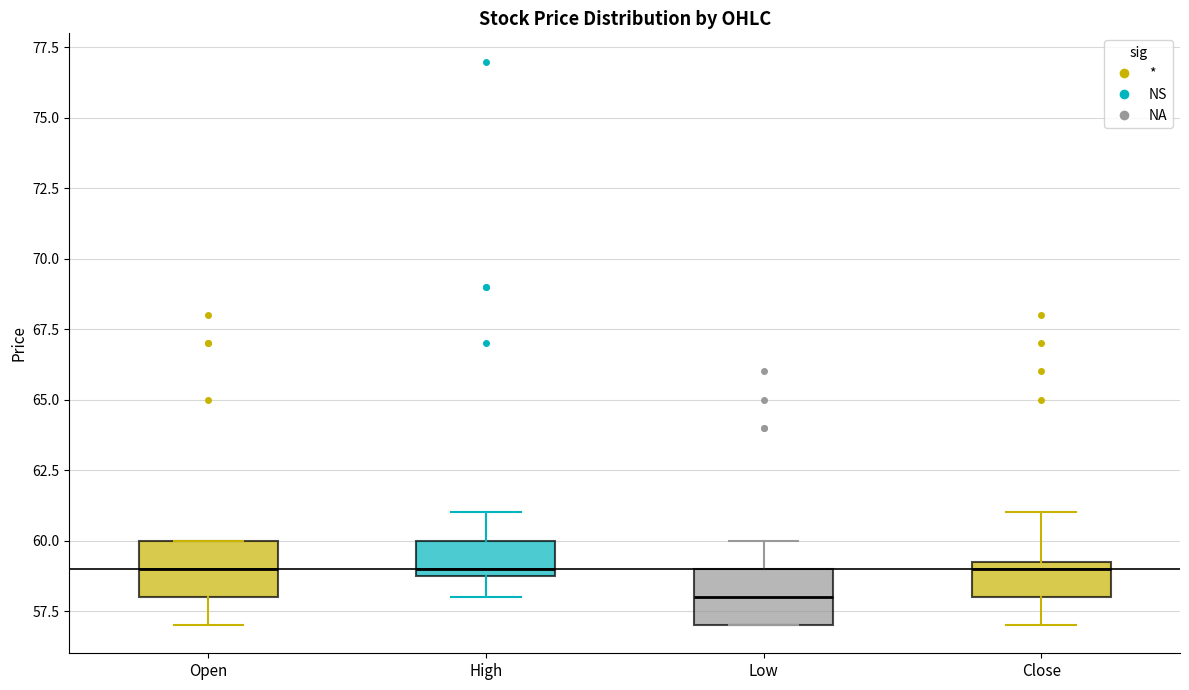

Reading left to right, transcribe this box plot: for each box, give where its median line is, the range the box spans, and where its two whiskers end, as read against the y-axis. The values are not printed on the chart, so give them approximately, as read against the axis.

Open: median 59.0, box 58.0 to 60.0, whiskers 57.0 to 60.0
High: median 59.0 (just above the box's lower edge), box 59.0 to 60.0, whiskers 58.0 to 61.0
Low: median 58.0, box 57.0 to 59.0, whiskers 57.0 to 60.0
Close: median 59.0, box 58.0 to 59.5, whiskers 57.0 to 61.0